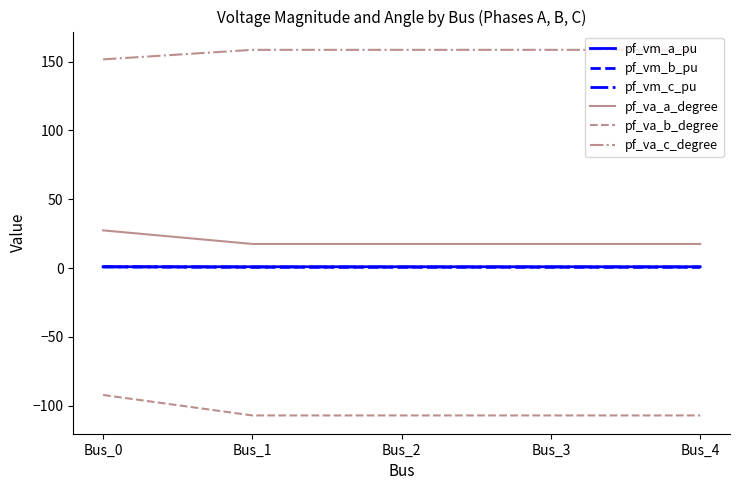

True or false: pf_va_a_degree and pf_vm_c_pu intersect in this chart.

False